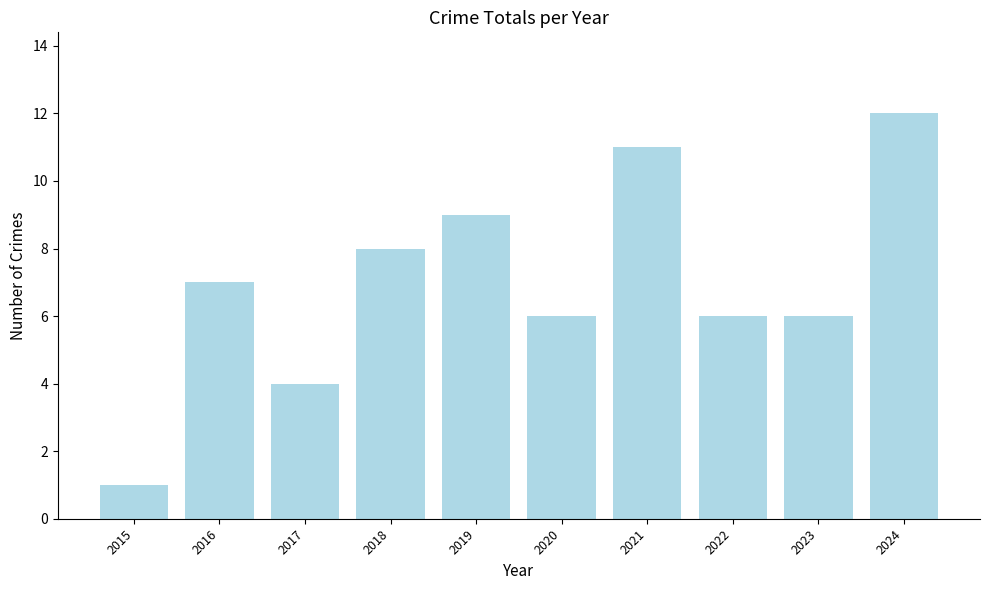

What is the difference between the maximum and minimum values?

11